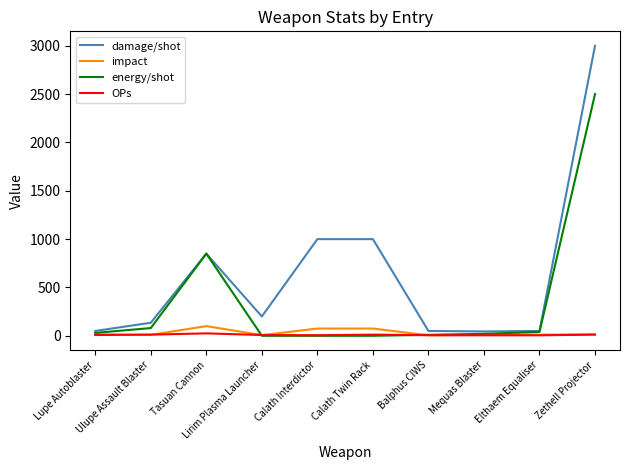

What is the lowest value of the OPs series?

5